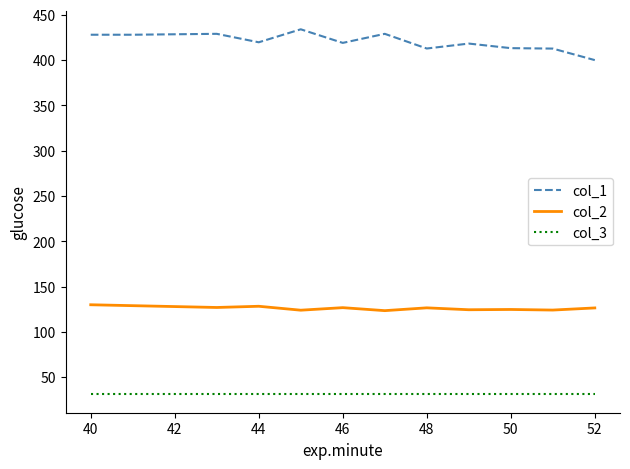

Which series has the largest range (max minus min)?

col_1